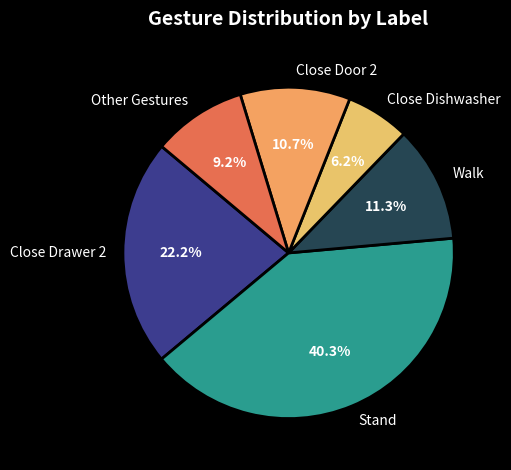

What is the smallest slice in the pie chart?

Close Dishwasher